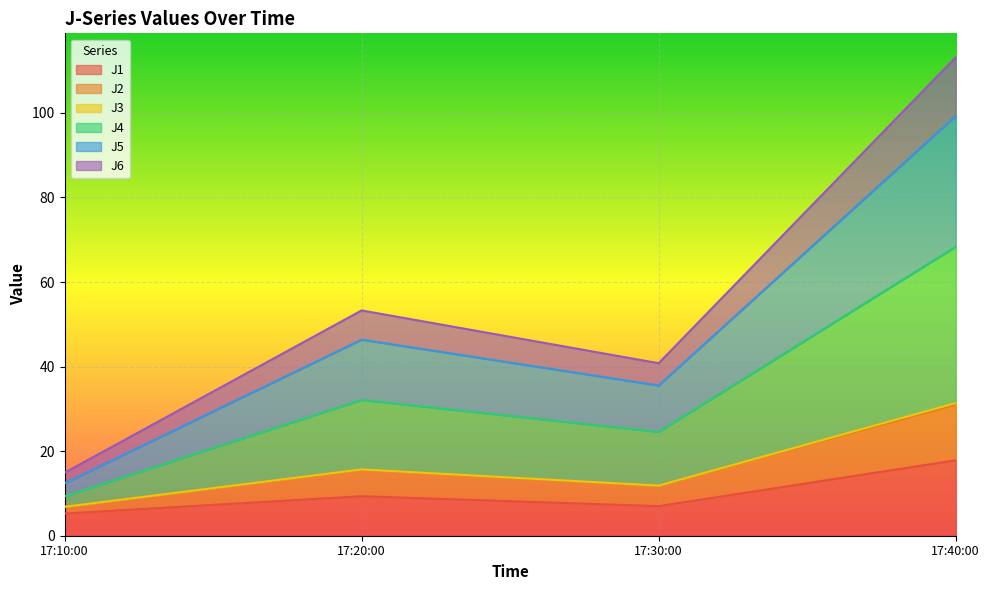

What is the value of the J3 point at the 1st from the left?

6.8